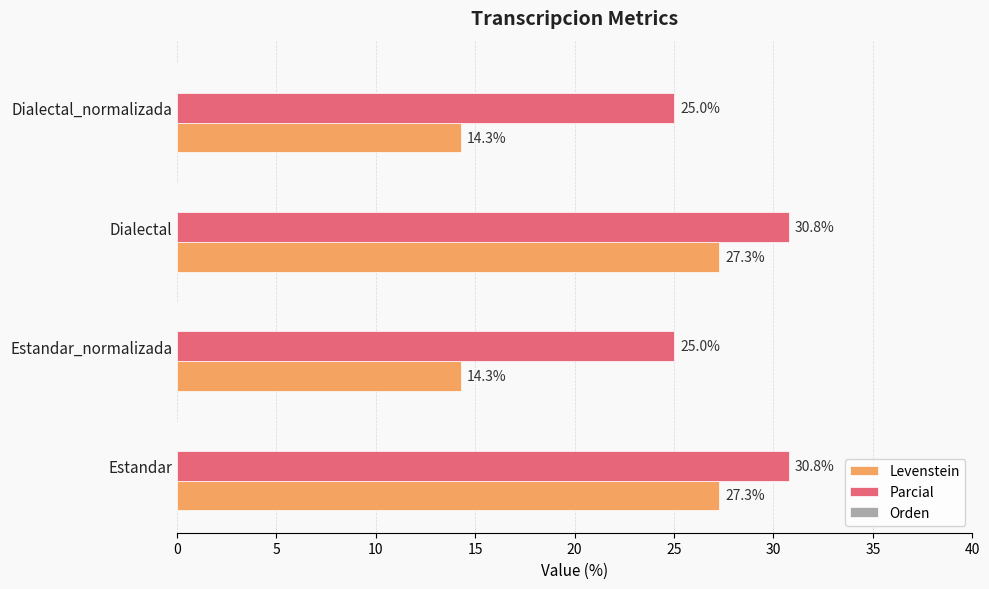

How many data points in Levenstein are above 27?

2